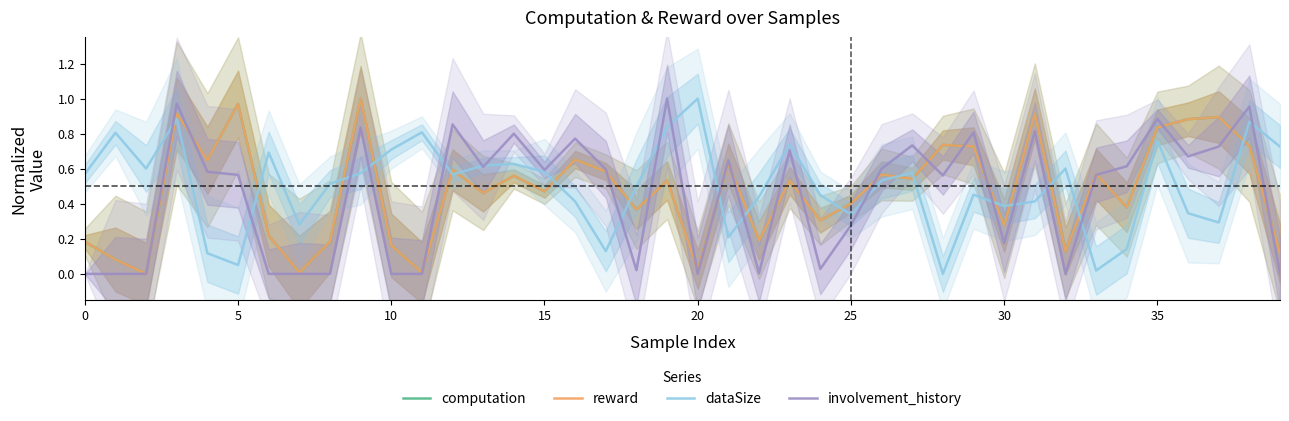

What is the difference between the maximum and minimum values in the dataSize series?

1.0